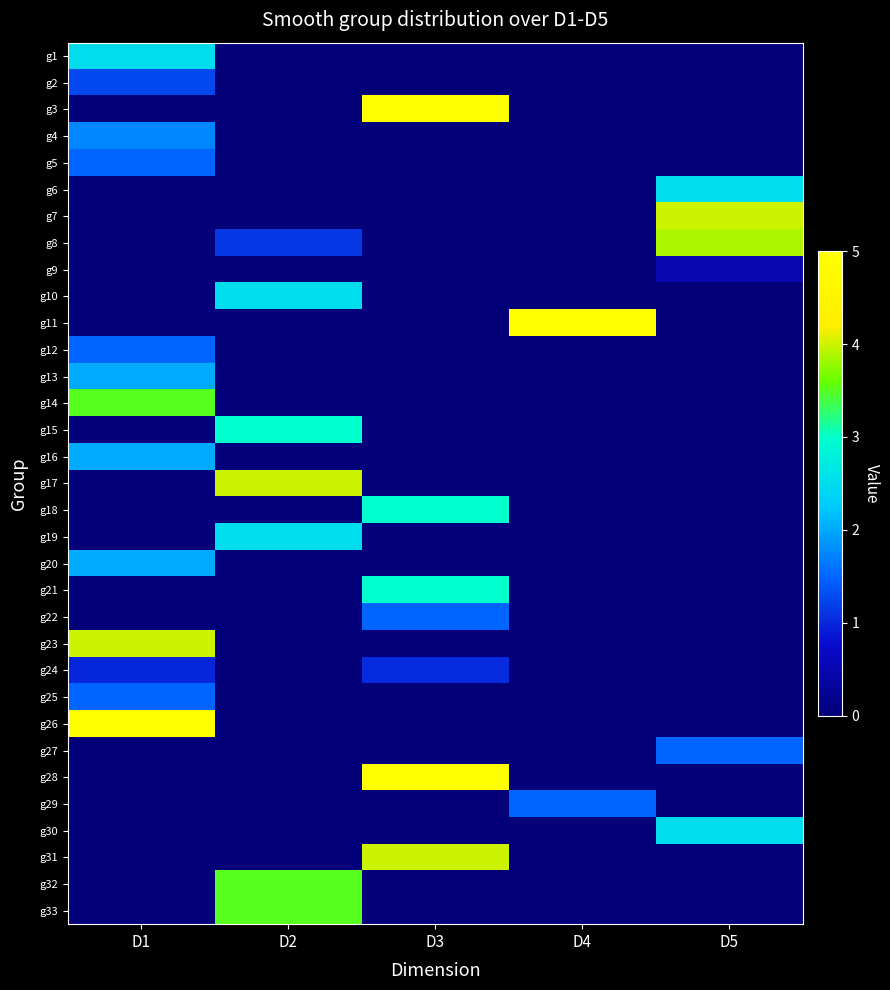

Reading left to right, transcribe all the data shown in this chart.

g1: D1=2.5	D2=0.0	D3=0.0	D4=0.0	D5=0.0
g2: D1=1.2	D2=0.0	D3=0.0	D4=0.0	D5=0.0
g3: D1=0.0	D2=0.0	D3=5.0	D4=0.0	D5=0.0
g4: D1=1.8	D2=0.0	D3=0.0	D4=0.0	D5=0.0
g5: D1=1.5	D2=0.0	D3=0.0	D4=0.0	D5=0.0
g6: D1=0.0	D2=0.0	D3=0.0	D4=0.0	D5=2.5
g7: D1=0.0	D2=0.0	D3=0.0	D4=0.0	D5=4.0
g8: D1=0.0	D2=1.1	D3=0.0	D4=0.0	D5=3.9
g9: D1=0.0	D2=0.0	D3=0.0	D4=0.0	D5=0.5
g10: D1=0.0	D2=2.5	D3=0.0	D4=0.0	D5=0.0
g11: D1=0.0	D2=0.0	D3=0.0	D4=5.0	D5=0.0
g12: D1=1.5	D2=0.0	D3=0.0	D4=0.0	D5=0.0
g13: D1=2.0	D2=0.0	D3=0.0	D4=0.0	D5=0.0
g14: D1=3.5	D2=0.0	D3=0.0	D4=0.0	D5=0.0
g15: D1=0.0	D2=3.0	D3=0.0	D4=0.0	D5=0.0
g16: D1=2.0	D2=0.0	D3=0.0	D4=0.0	D5=0.0
g17: D1=0.0	D2=4.0	D3=0.0	D4=0.0	D5=0.0
g18: D1=0.0	D2=0.0	D3=3.0	D4=0.0	D5=0.0
g19: D1=0.0	D2=2.5	D3=0.0	D4=0.0	D5=0.0
g20: D1=2.0	D2=0.0	D3=0.0	D4=0.0	D5=0.0
g21: D1=0.0	D2=0.0	D3=3.0	D4=0.0	D5=0.0
g22: D1=0.0	D2=0.0	D3=1.5	D4=0.0	D5=0.0
g23: D1=4.0	D2=0.0	D3=0.0	D4=0.0	D5=0.0
g24: D1=1.0	D2=0.0	D3=1.0	D4=0.0	D5=0.0
g25: D1=1.5	D2=0.0	D3=0.0	D4=0.0	D5=0.0
g26: D1=5.0	D2=0.0	D3=0.0	D4=0.0	D5=0.0
g27: D1=0.0	D2=0.0	D3=0.0	D4=0.0	D5=1.5
g28: D1=0.0	D2=0.0	D3=5.0	D4=0.0	D5=0.0
g29: D1=0.0	D2=0.0	D3=0.0	D4=1.5	D5=0.0
g30: D1=0.0	D2=0.0	D3=0.0	D4=0.0	D5=2.5
g31: D1=0.0	D2=0.0	D3=4.0	D4=0.0	D5=0.0
g32: D1=0.0	D2=3.5	D3=0.0	D4=0.0	D5=0.0
g33: D1=0.0	D2=3.5	D3=0.0	D4=0.0	D5=0.0